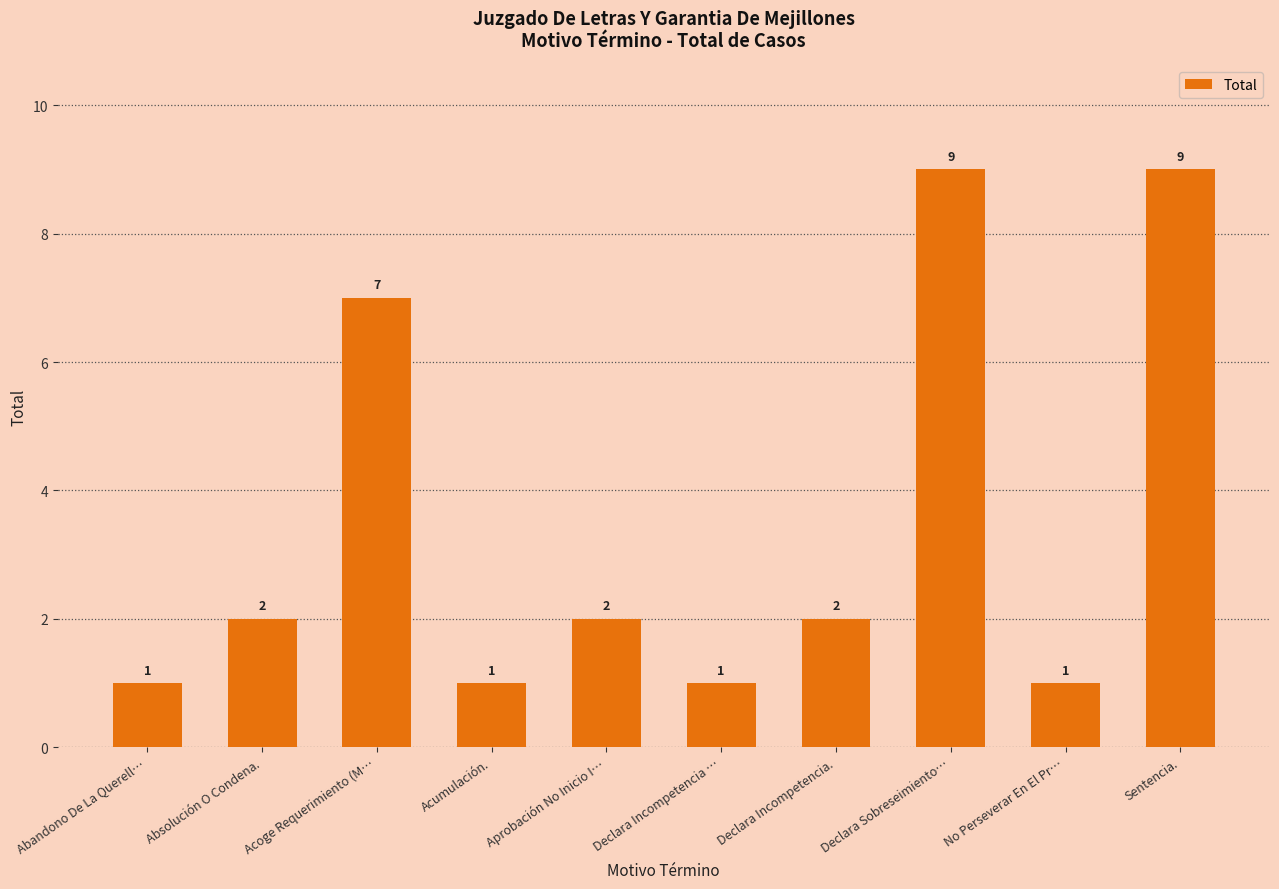

The chart shows a value of 1 at Abandono De La Querell…. True or false?

True